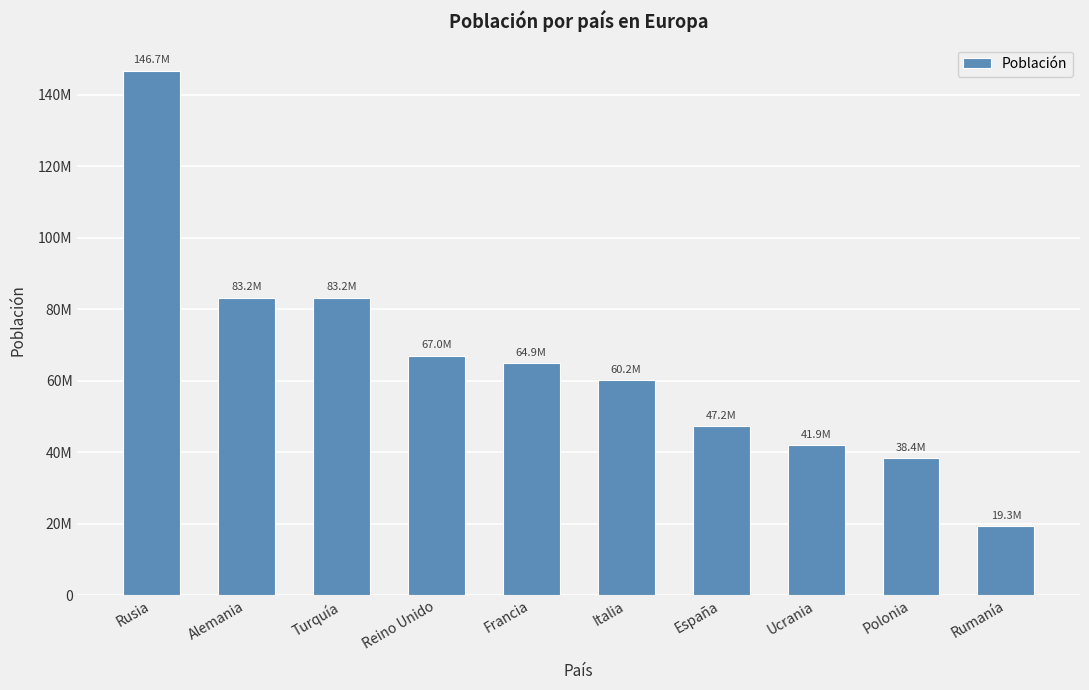

Are the bars horizontal?

No